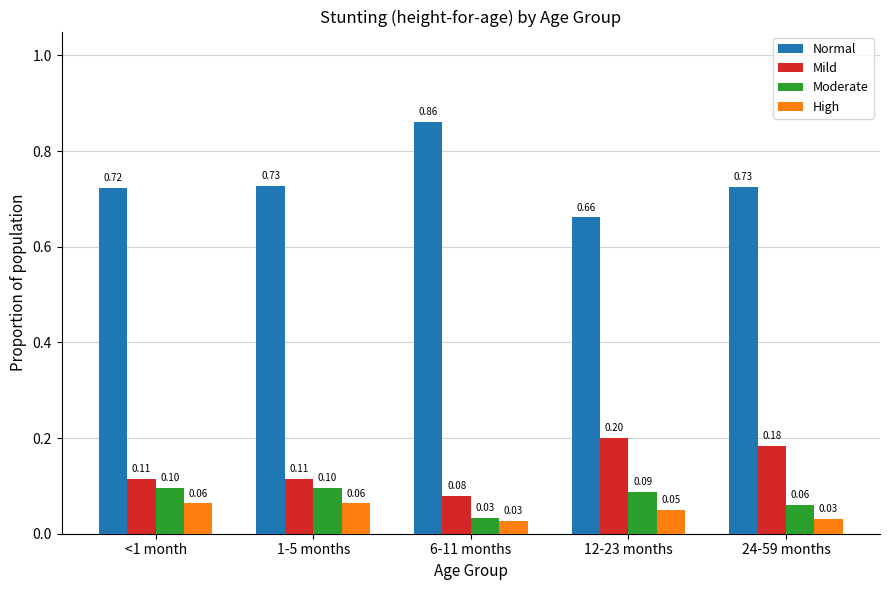

What is the sum of all Normal values?

3.7